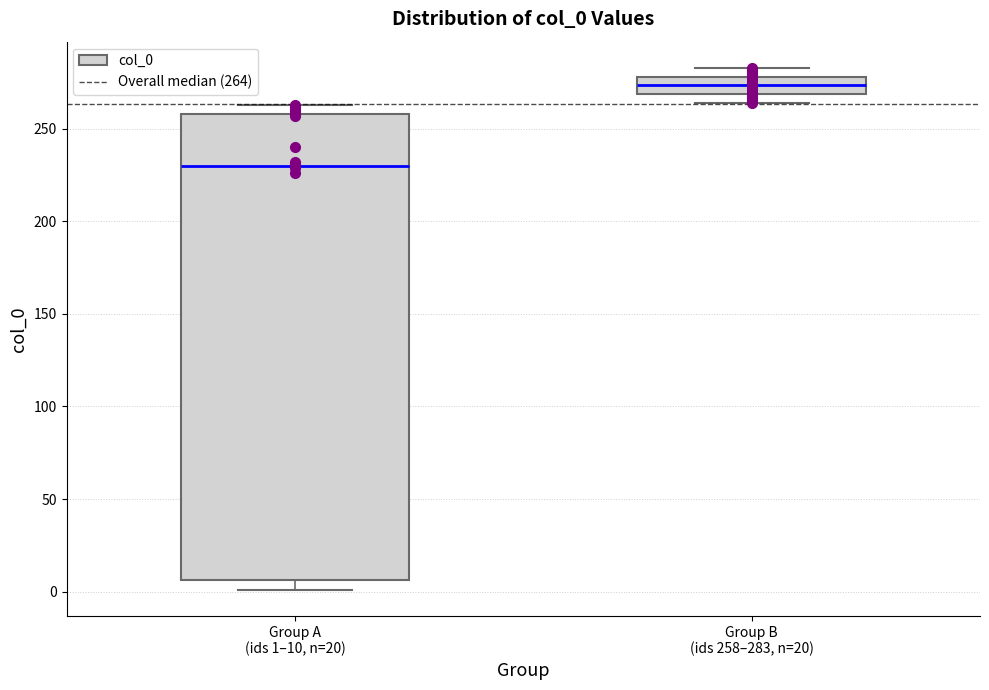

Where is the lower edge of the box for Group B (ids 258–283, n=20) on the y-axis? The values are not printed on the chart, so give them approximately, as read against the axis.

270